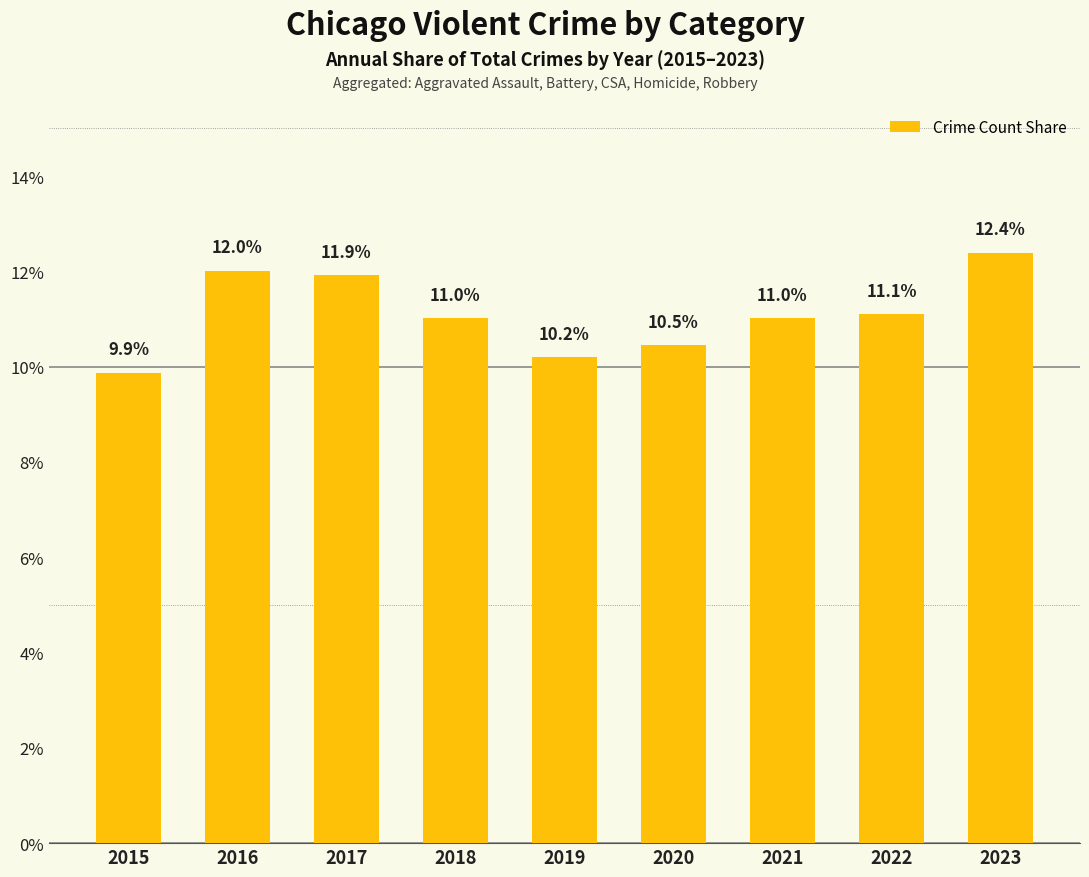

Reading left to right, transcribe all the data shown in this chart.

2015=9.9	2016=12.0	2017=11.9	2018=11.0	2019=10.2	2020=10.5	2021=11.0	2022=11.1	2023=12.4